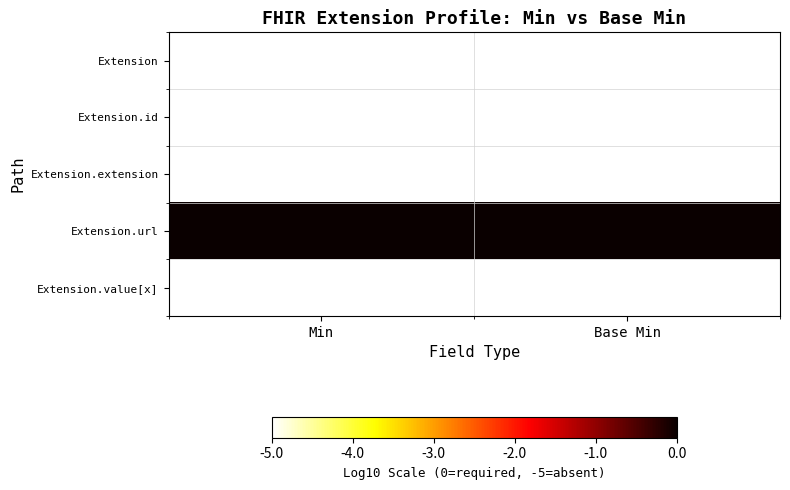

What is the total value across all series at Base Min?

-20